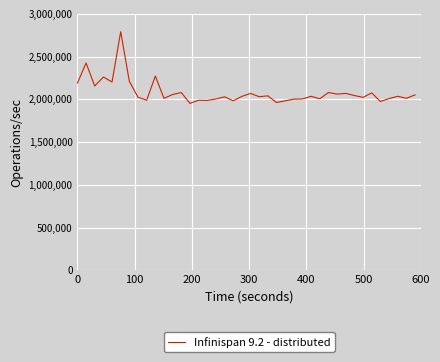

What is the average value?

2081587.6